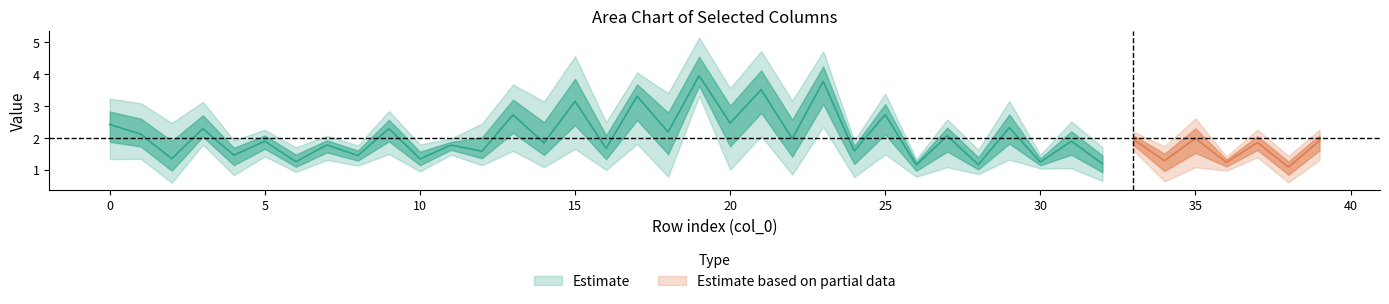

Which category has the lowest value across all series?

2